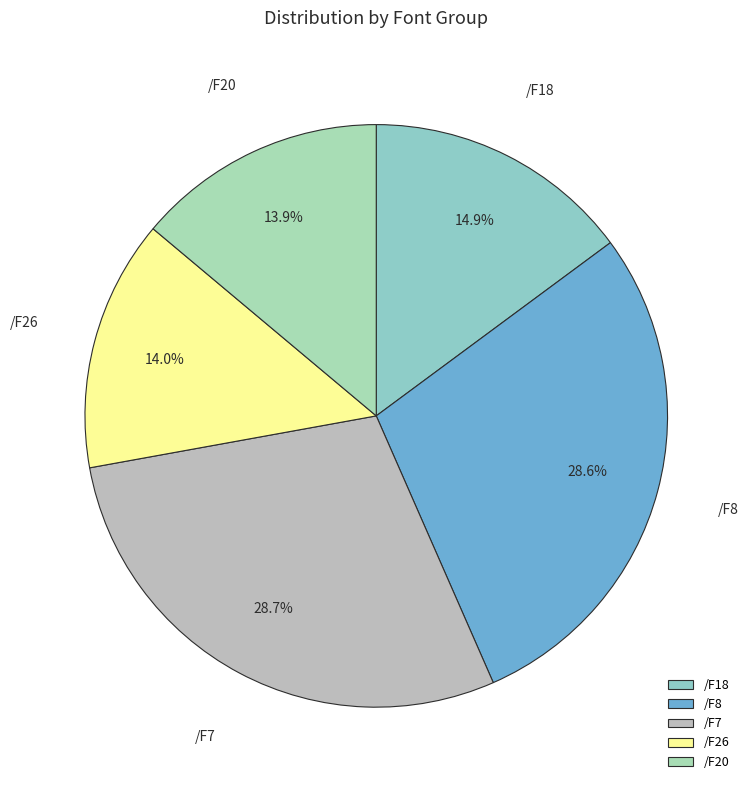

Does /F18 account for over 50% of the chart?

No